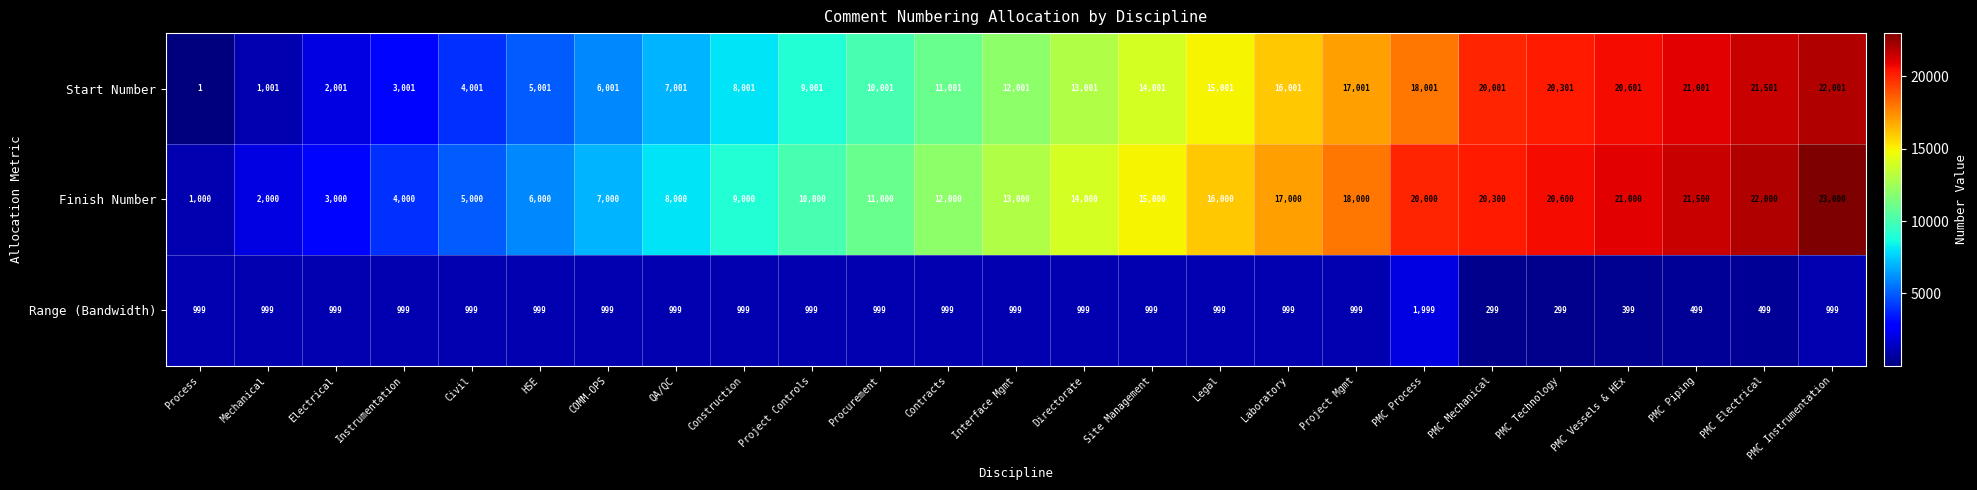

Rank the series at Electrical from lowest to highest value.

Range (Bandwidth), Start Number, Finish Number